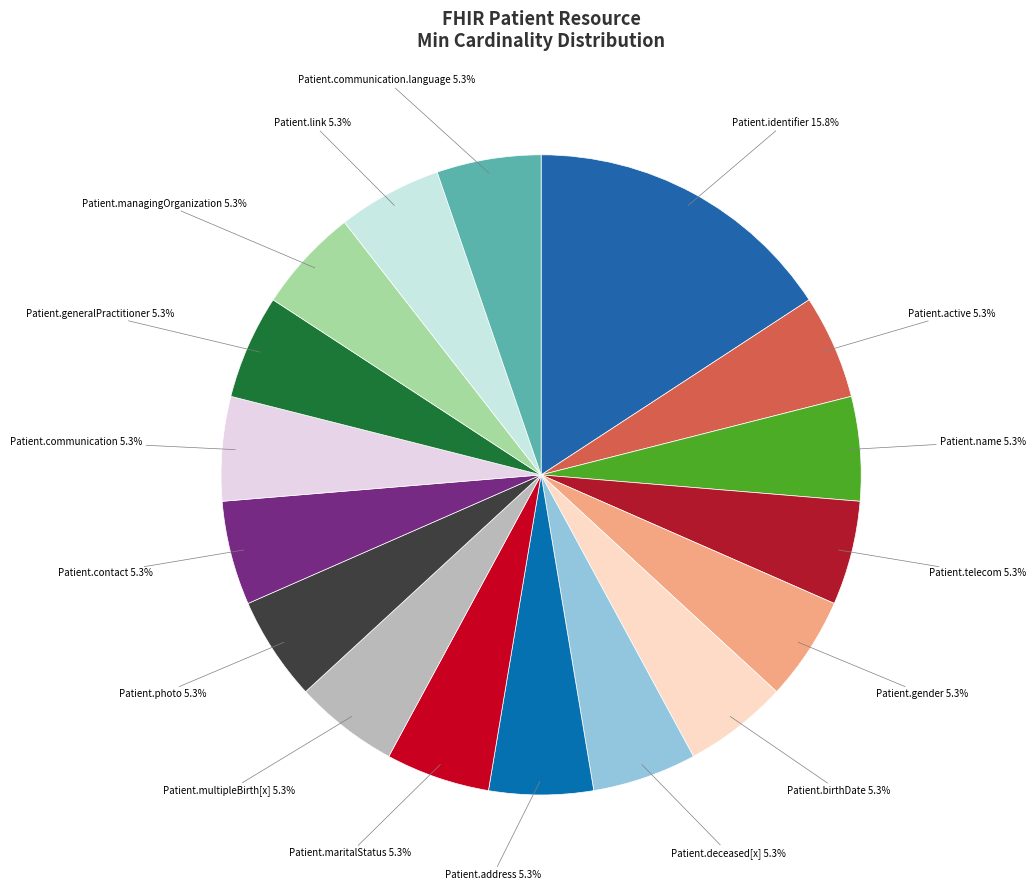

How many segments does this pie chart have?

17